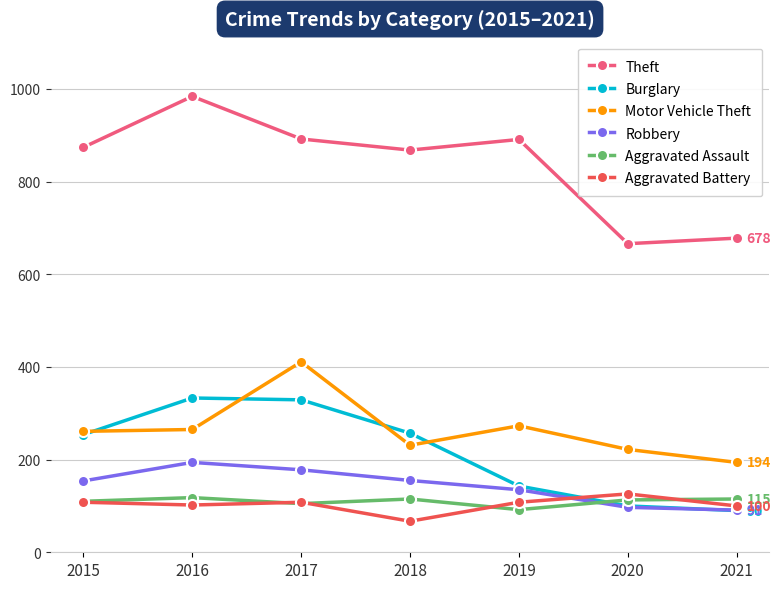

How many values in the Theft series are below 874?

3